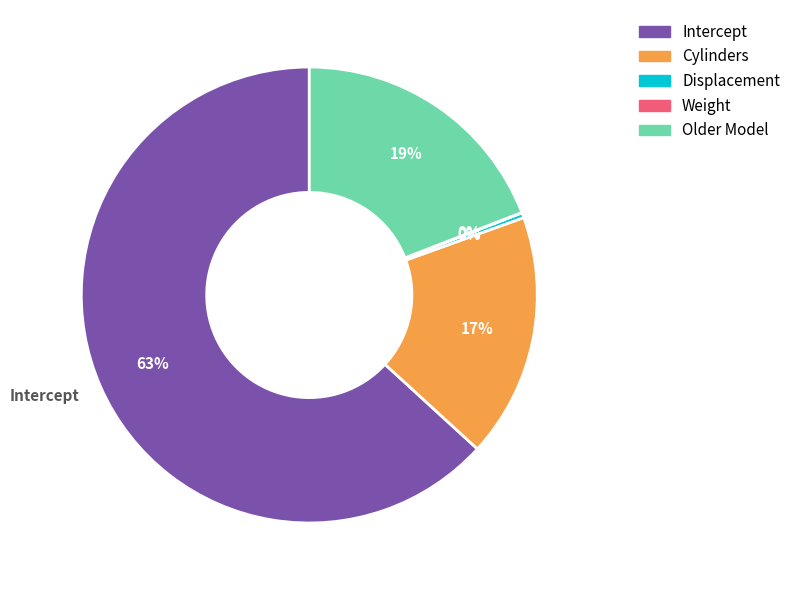

To the nearest percent, what is the average slice percentage?

20%